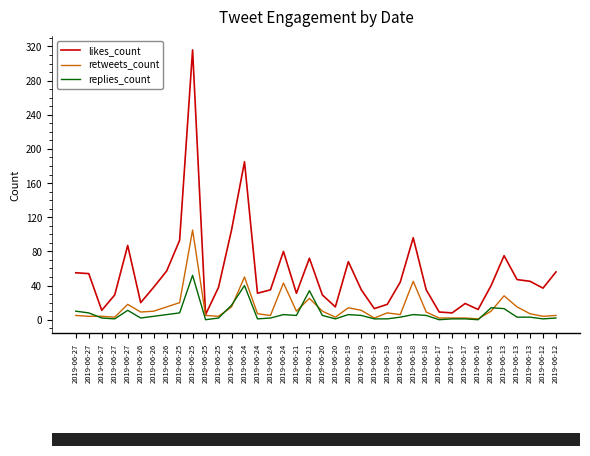

What is the value of the retweets_count point at the 30th from the left?

2